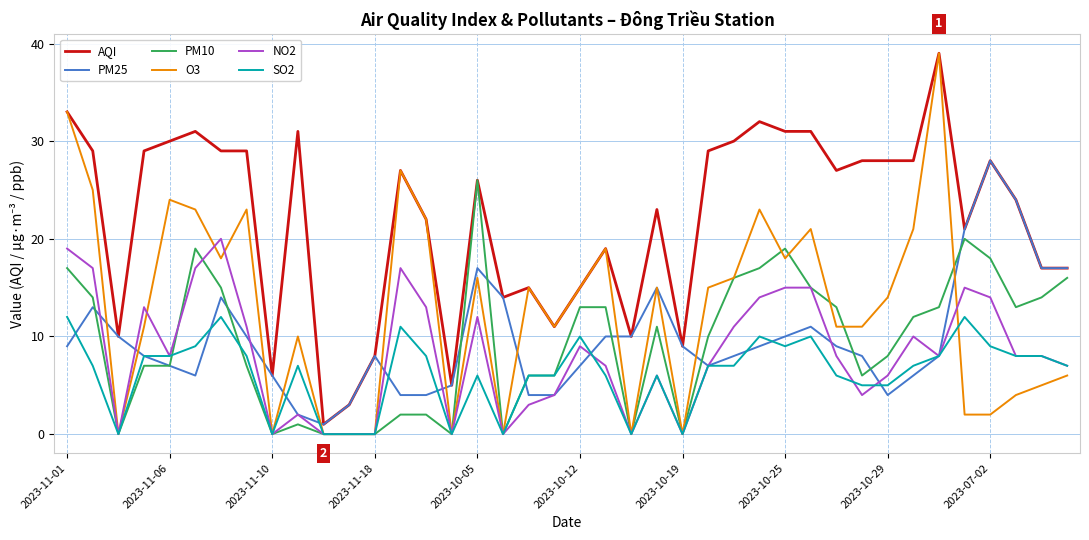

True or false: SO2 and AQI intersect in this chart.

False